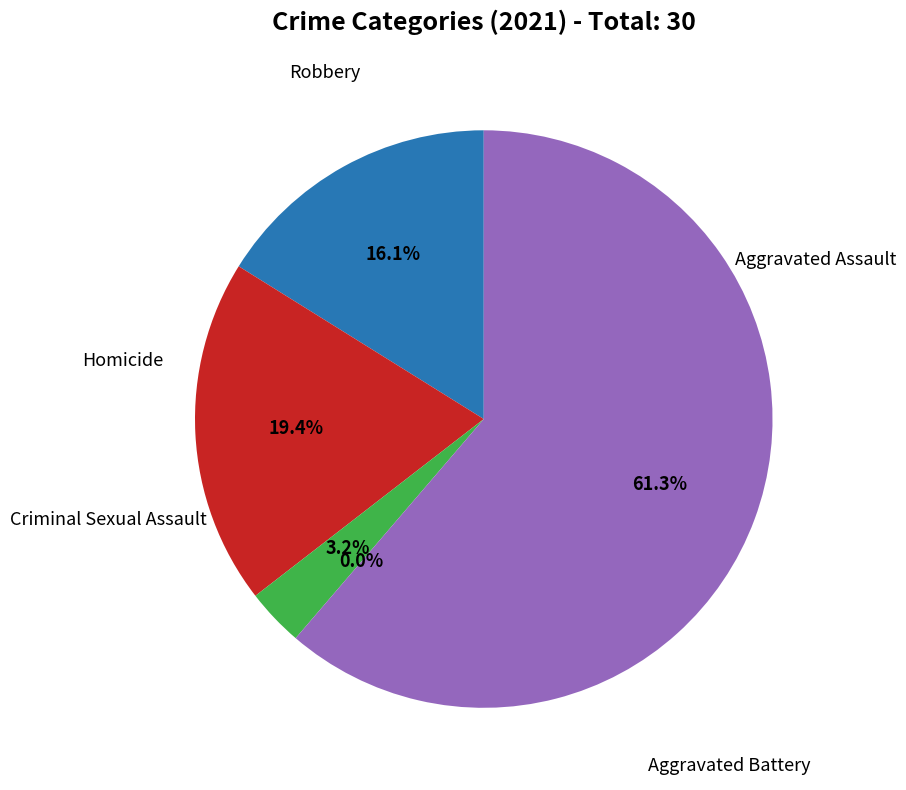

Do Robbery and Criminal Sexual Assault together represent more than half of the pie?

Yes